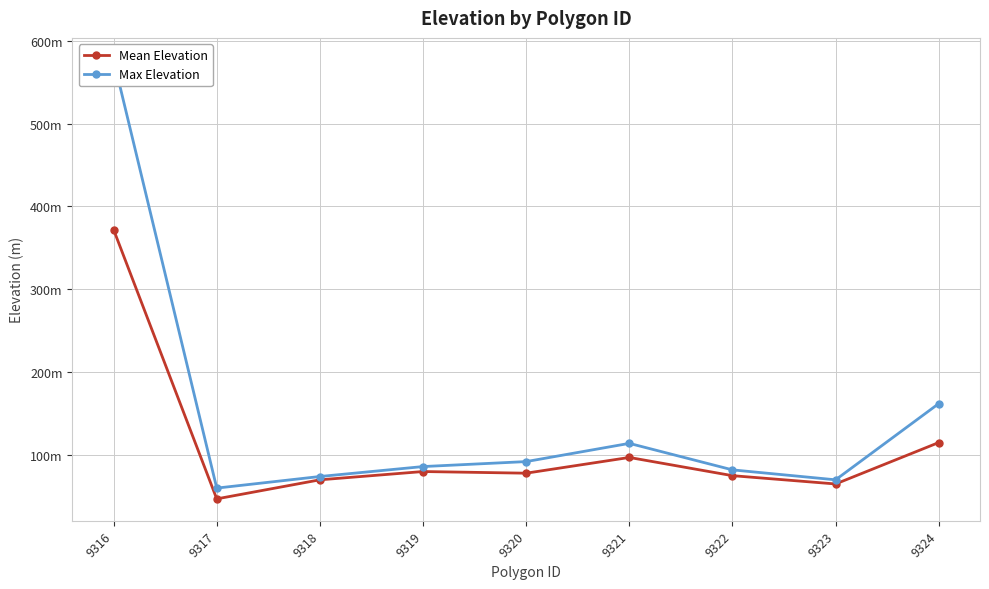

True or false: Max Elevation and Mean Elevation intersect in this chart.

False